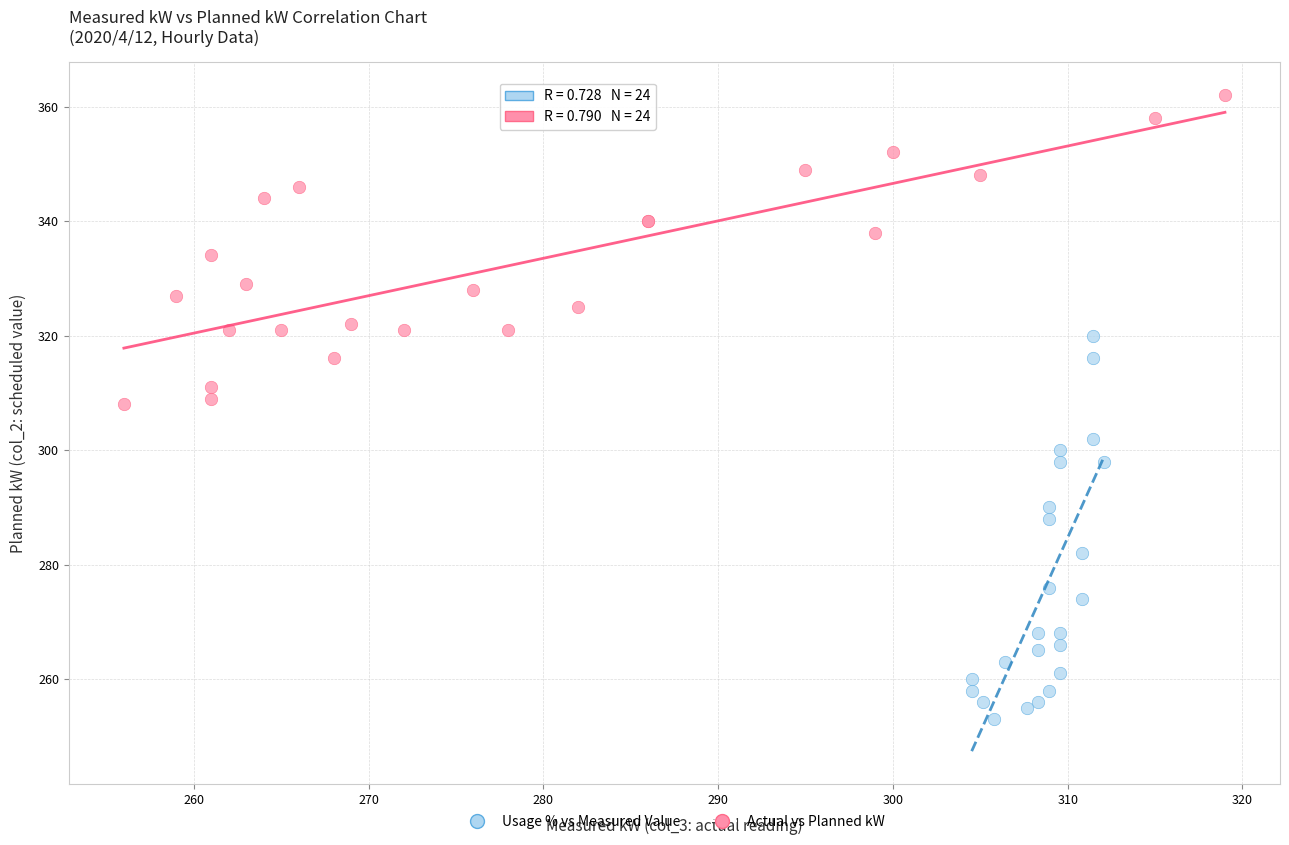

What are all the series names shown in the legend?

Usage % vs Measured Value, Actual vs Planned kW